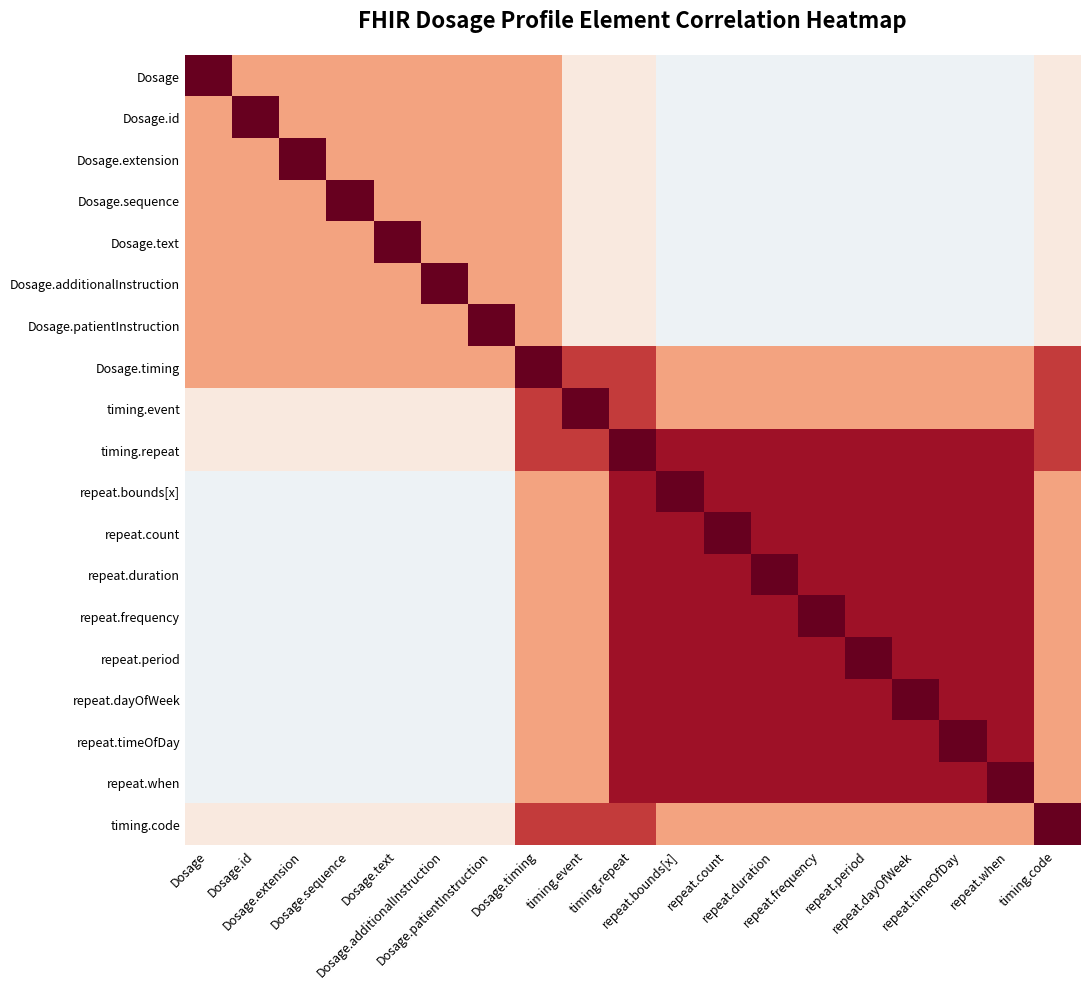

What is the difference between the highest and lowest values at Dosage.extension?

1.1